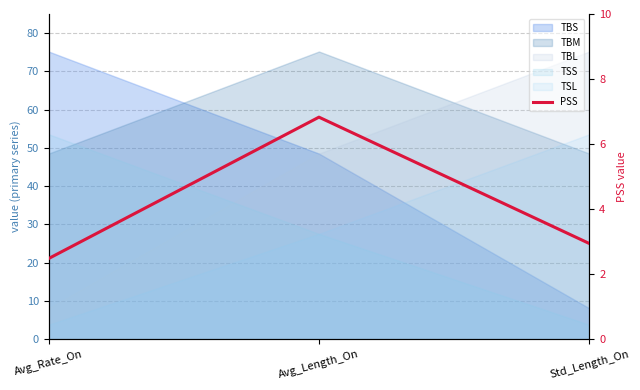

True or false: the data shows 0.7 at Avg_Rate_On.

False